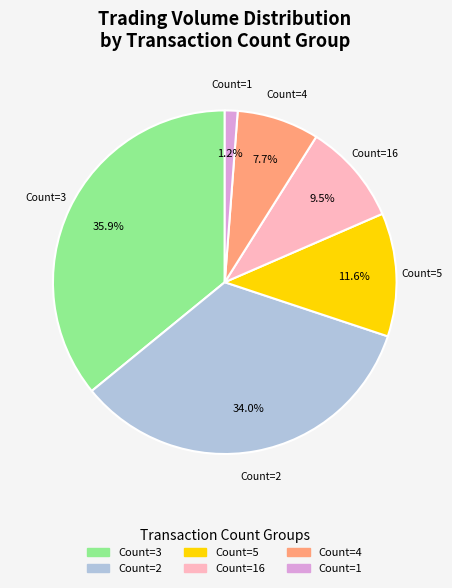

What portion of the pie excludes Count=3?

64.1%